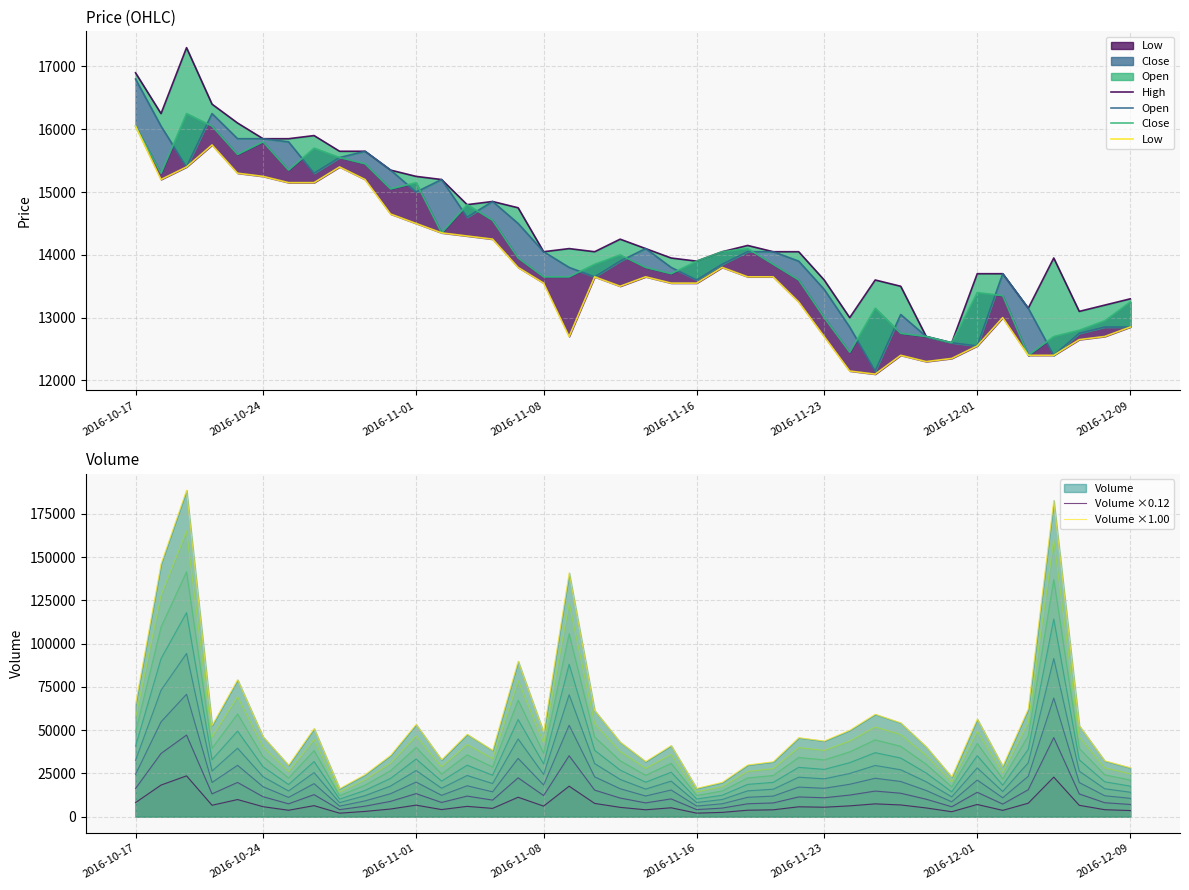

At which category does the chart reach its minimum across all series?

8